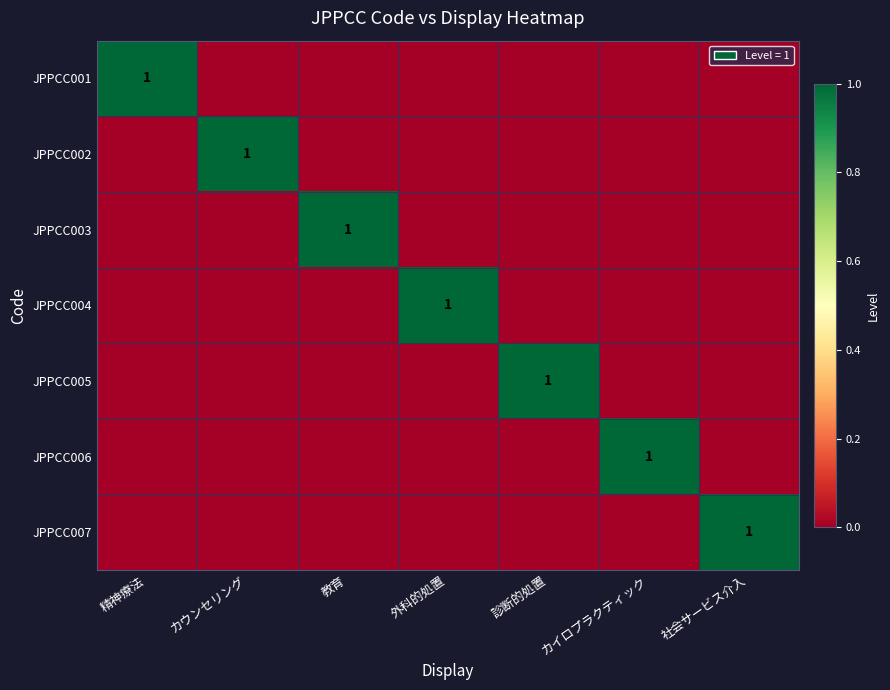

How many data points in JPPCC006 are above 0?

1